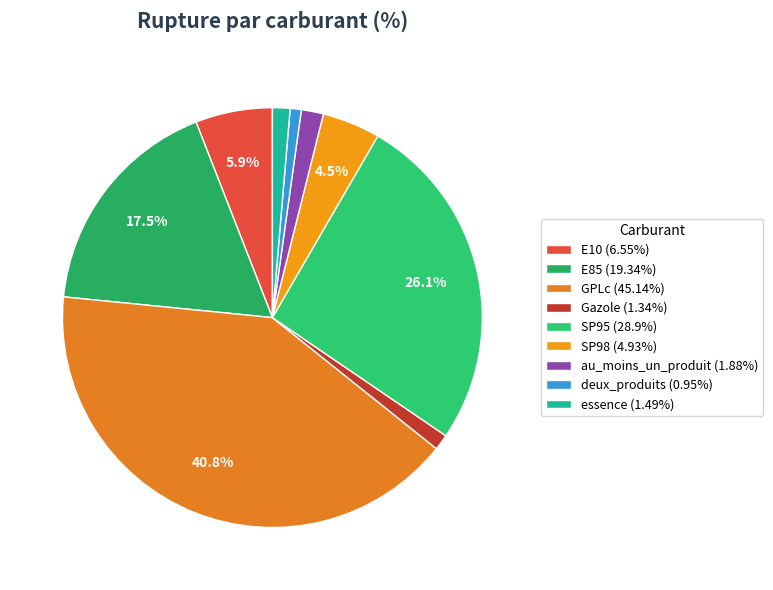

Is there a majority slice in this chart?

No